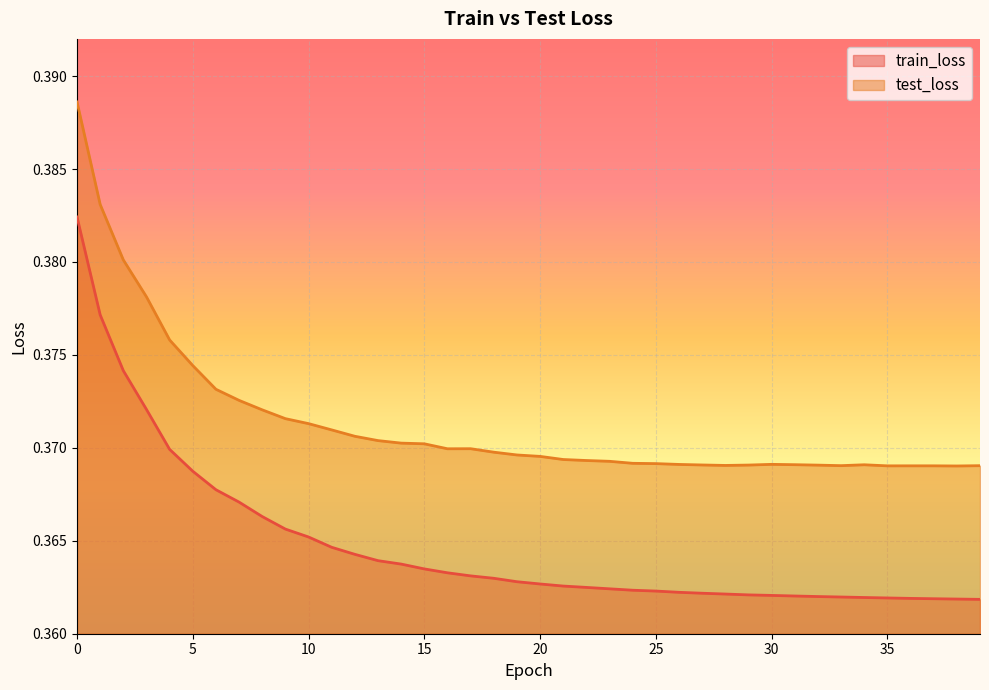

At how many categories does at least one series exceed 0?

40